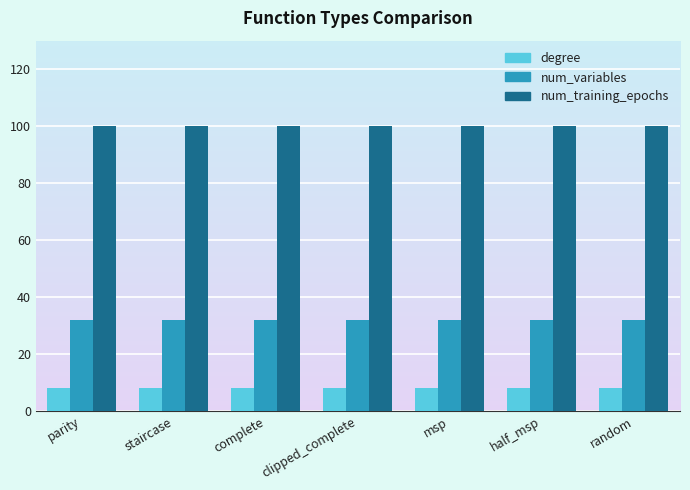

How many data points does each series have?

7